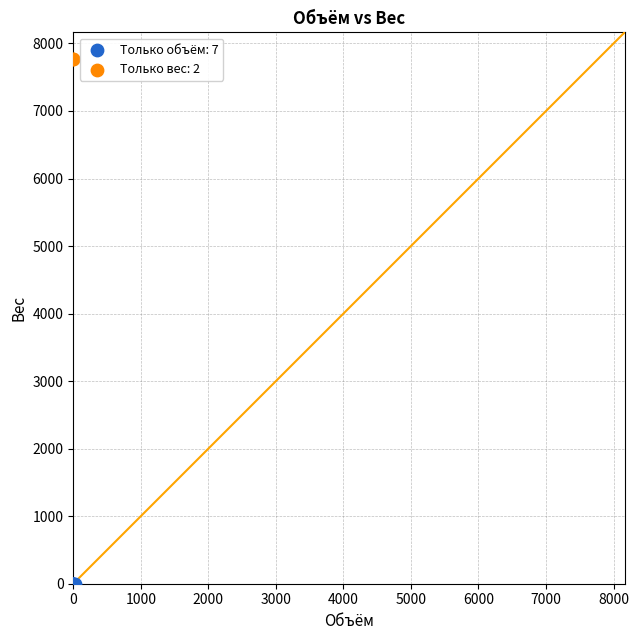

What are all the series names shown in the legend?

Только объём: 7, Только вес: 2